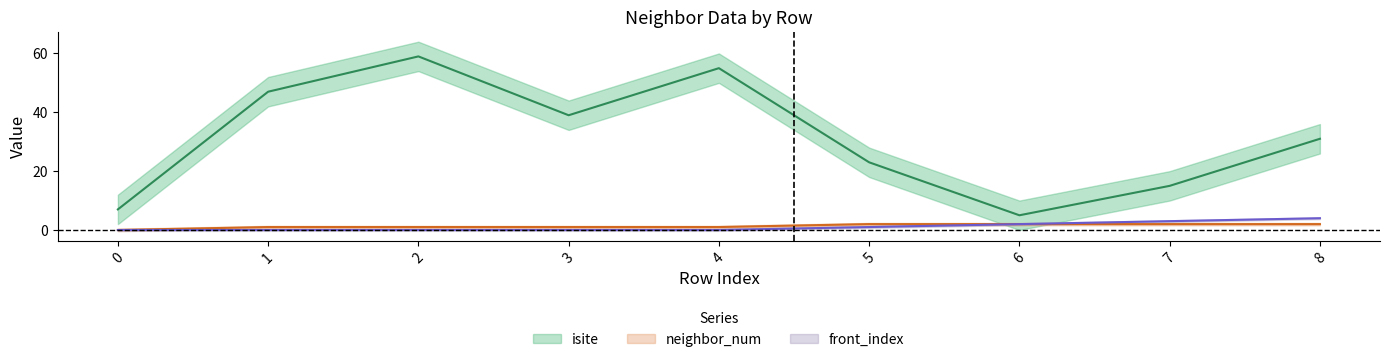

Which series has the largest range (max minus min)?

isite